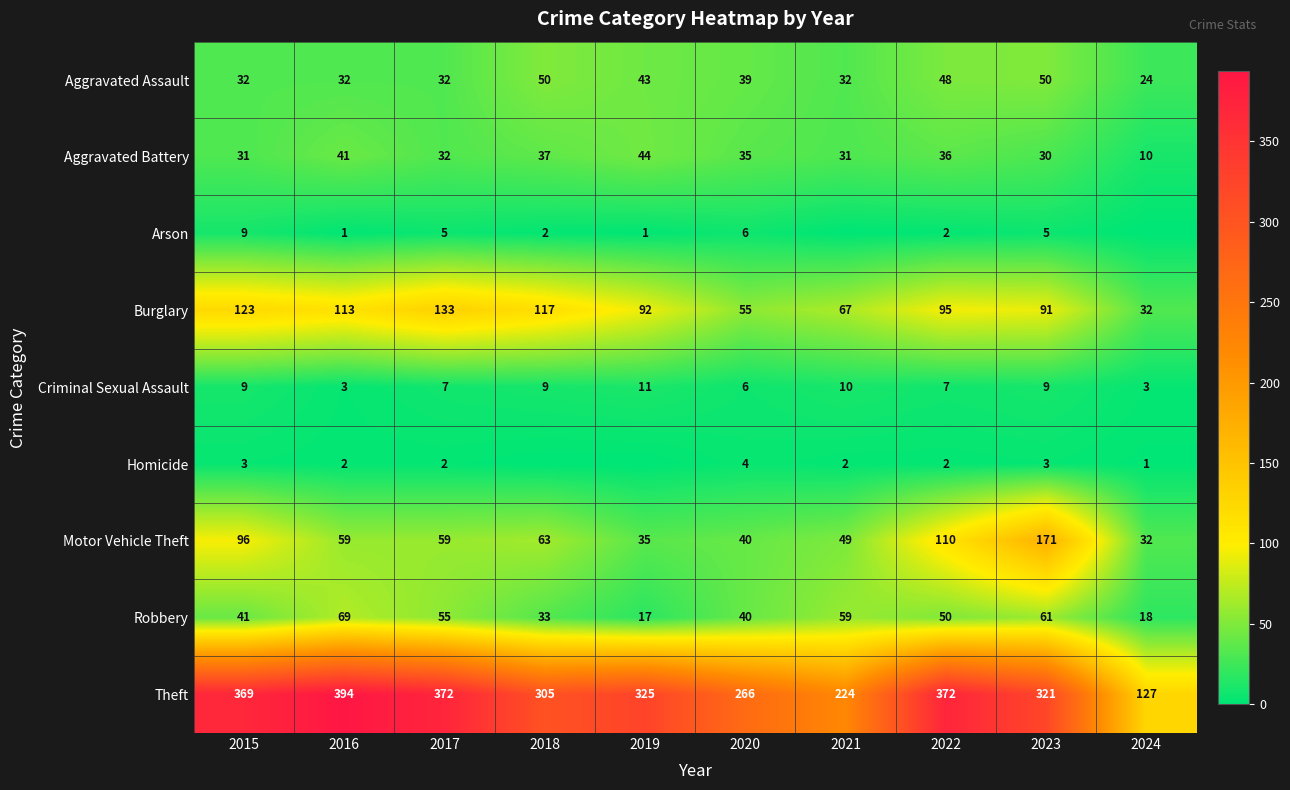

Where is Theft nearest to the value 260?

2020